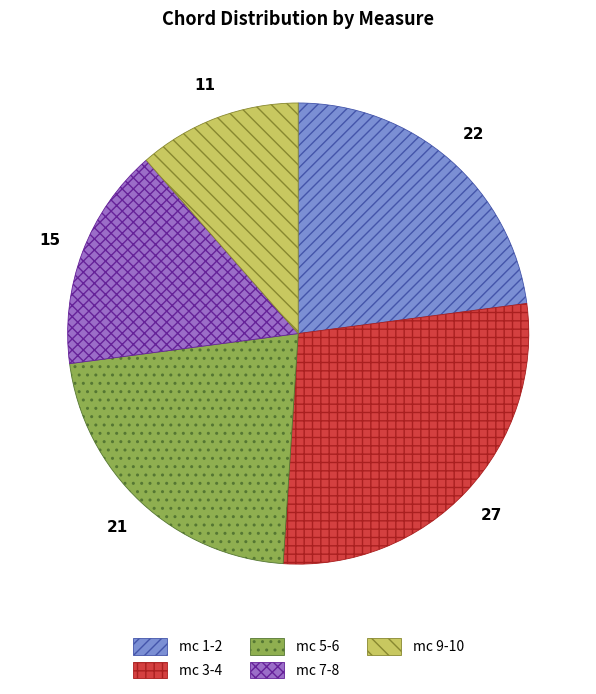

Does mc 9-10 account for over 50% of the chart?

No